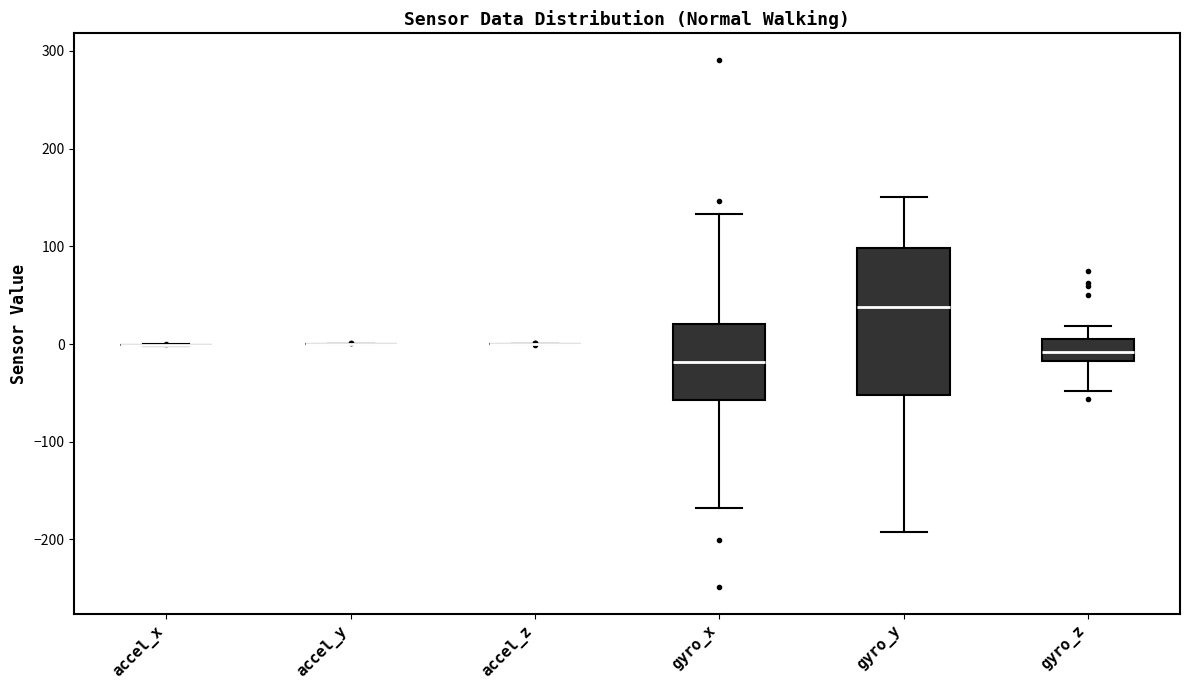

Reading left to right, read every box against the y-axis: the position of its median line, the range the box covers, and the ends of its whiskers. The values are not printed on the chart, so give them approximately, as read against the axis.

accel_x: box collapsed to a line at 0, whiskers 0 to 0
accel_y: box collapsed to a line at 0, whiskers 0 to 0
accel_z: box collapsed to a line at 0, whiskers 0 to 0
gyro_x: median -20, box -60 to 20, whiskers -170 to 130
gyro_y: median 40, box -50 to 100, whiskers -190 to 150
gyro_z: median -10, box -20 to 0, whiskers -50 to 20